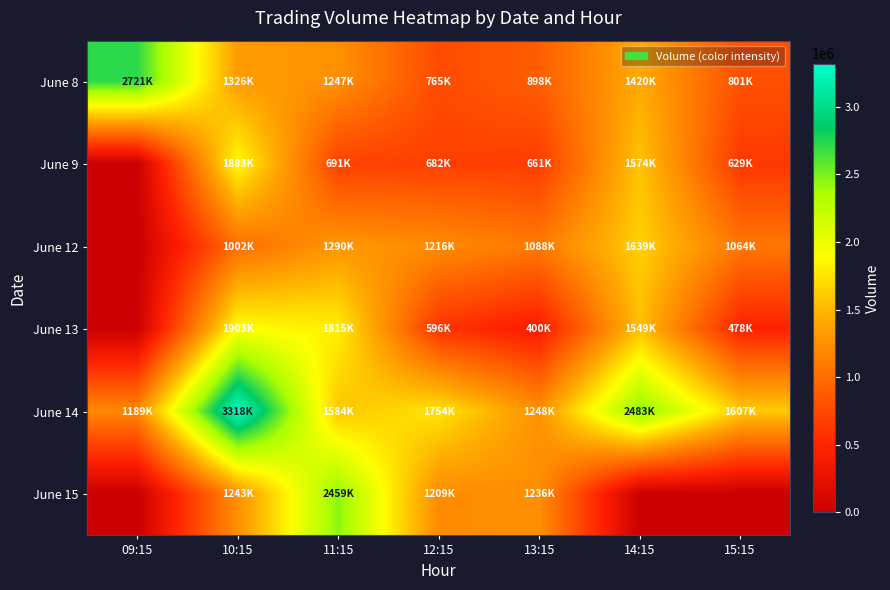

List the series in order of their peak value, lowest first.

June 12, June 9, June 13, June 15, June 8, June 14